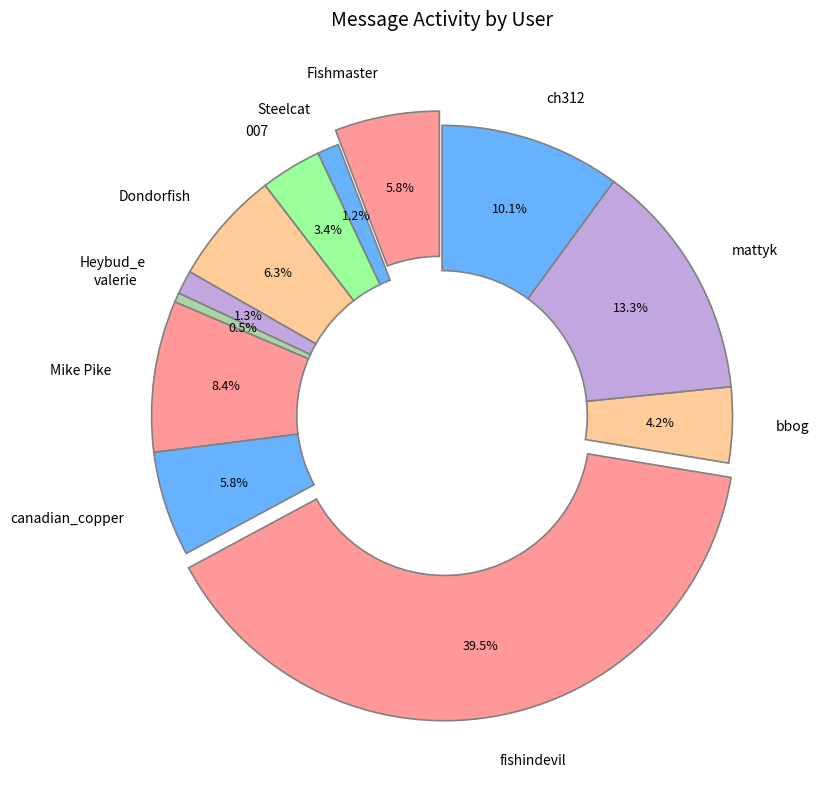

Does any single category account for the majority?

No